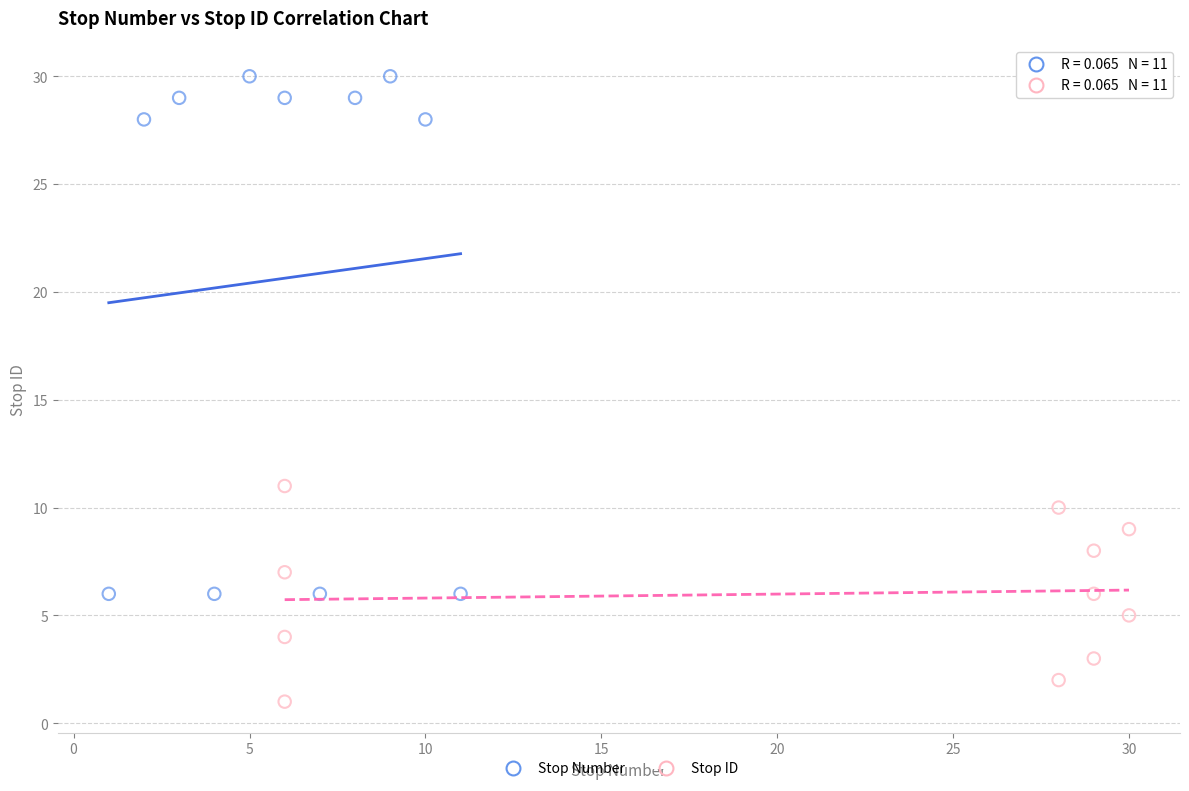

Which series reaches the minimum Y coordinate?

Stop ID